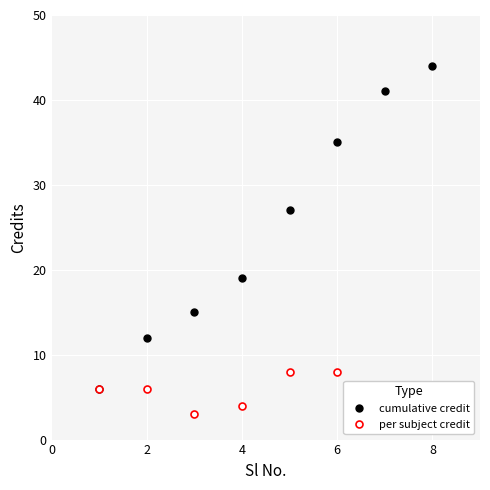

Rank the series by their average value, from highest to lowest.

cumulative credit, per subject credit